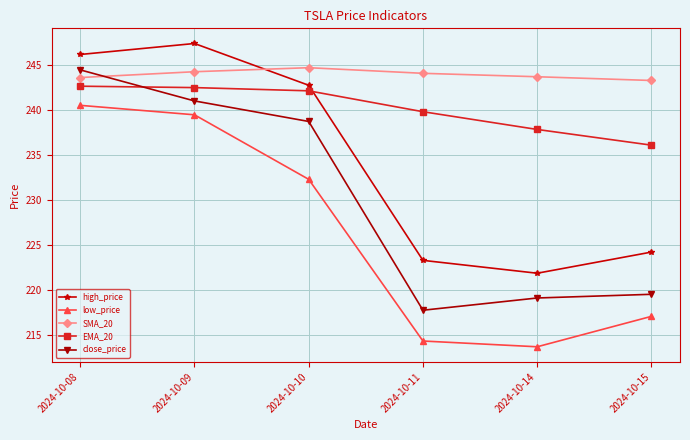

What are all the series names shown in the legend?

high_price, low_price, SMA_20, EMA_20, close_price